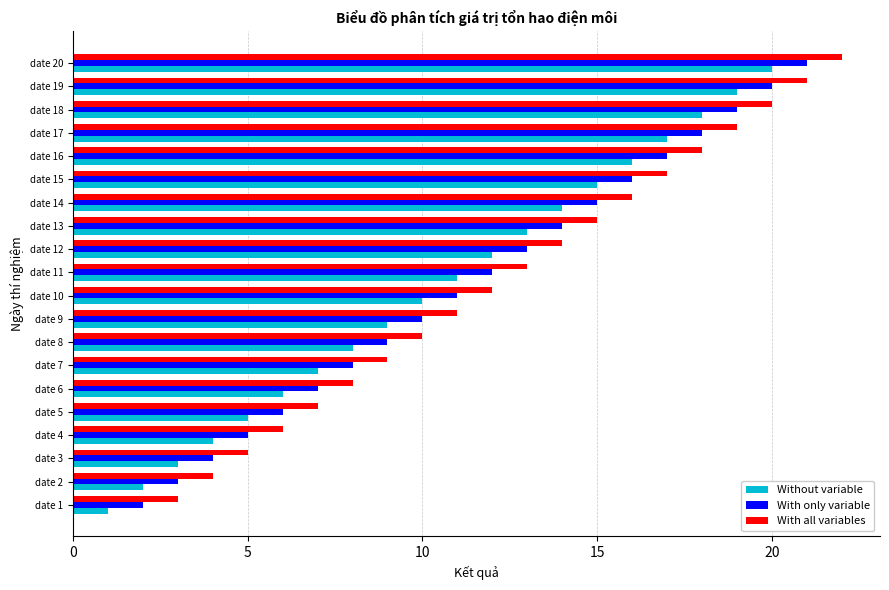

What is the difference between the maximum and minimum values in the Without variable series?

19